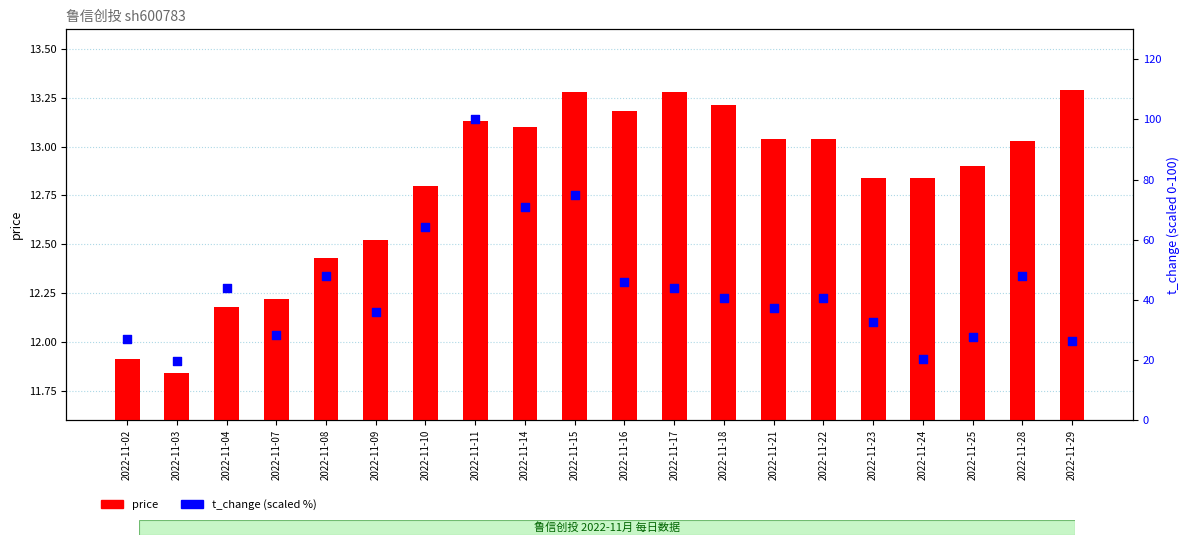

At how many categories does at least one series exceed 28?

15